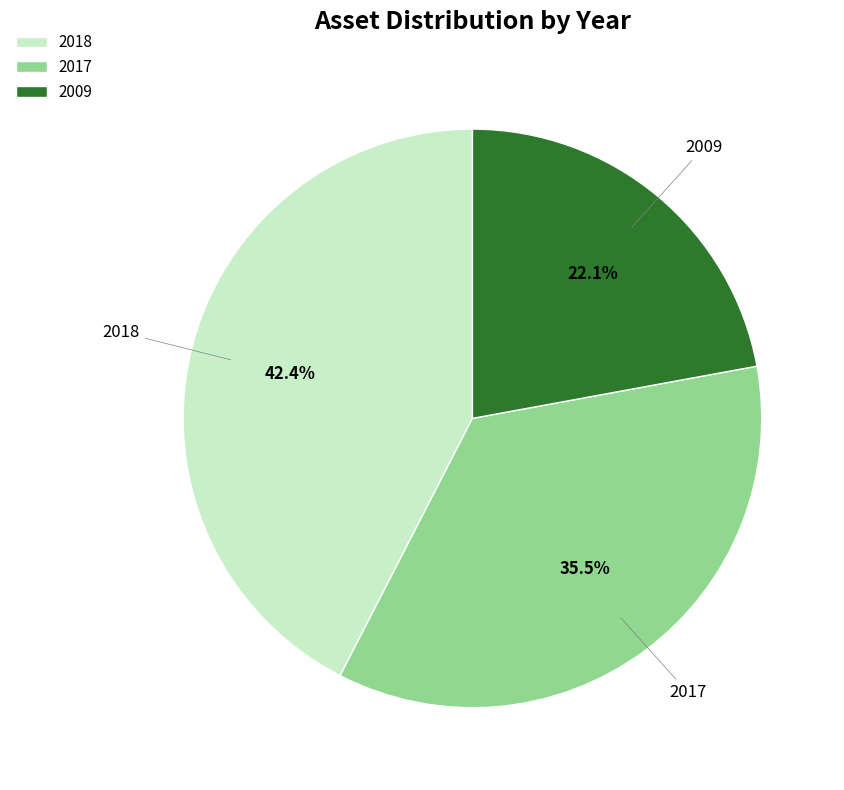

Rank the categories by value from lowest to highest.

2009, 2017, 2018